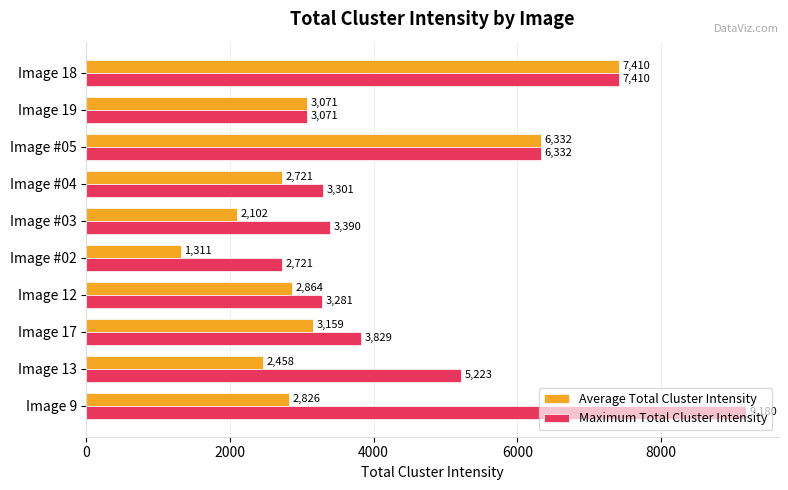

Is it true that Maximum Total Cluster Intensity equals 1793 at Image #03?

False